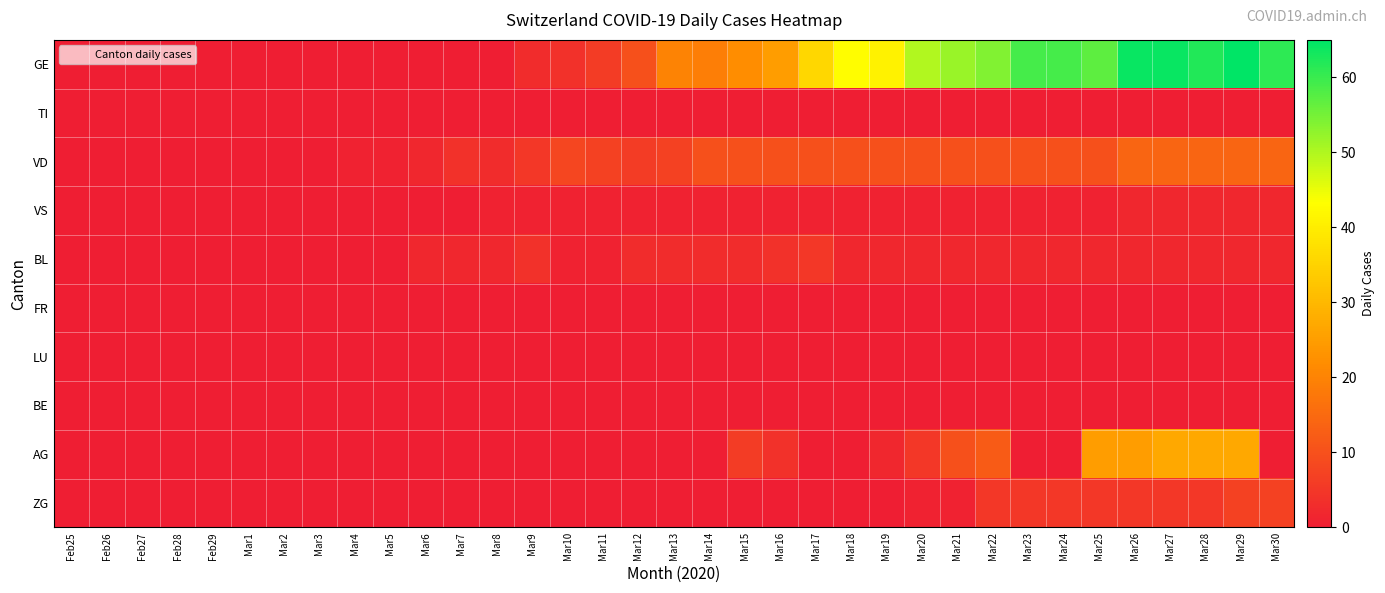

Reading right to left, what are all the values shown in this chart?

GE: Mar30=61	Mar29=65	Mar28=62	Mar27=64	Mar26=64	Mar25=57	Mar24=59	Mar23=59	Mar22=54	Mar21=52	Mar20=50	Mar19=41	Mar18=43	Mar17=36	Mar16=25	Mar15=22	Mar14=19	Mar13=20	Mar12=10	Mar11=6	Mar10=4	Mar9=3	Mar8=0	Mar7=0	Mar6=0	Mar5=0	Mar4=0	Mar3=0	Mar2=0	Mar1=0	Feb29=0	Feb28=0	Feb27=0	Feb26=0	Feb25=0
TI: Mar30=0	Mar29=0	Mar28=0	Mar27=0	Mar26=0	Mar25=0	Mar24=0	Mar23=0	Mar22=0	Mar21=0	Mar20=0	Mar19=0	Mar18=0	Mar17=0	Mar16=0	Mar15=0	Mar14=0	Mar13=0	Mar12=0	Mar11=0	Mar10=0	Mar9=0	Mar8=0	Mar7=0	Mar6=0	Mar5=0	Mar4=0	Mar3=0	Mar2=0	Mar1=0	Feb29=0	Feb28=0	Feb27=0	Feb26=0	Feb25=0
VD: Mar30=14	Mar29=14	Mar28=14	Mar27=14	Mar26=14	Mar25=10	Mar24=10	Mar23=10	Mar22=10	Mar21=10	Mar20=10	Mar19=10	Mar18=10	Mar17=10	Mar16=10	Mar15=10	Mar14=10	Mar13=7	Mar12=6	Mar11=7	Mar10=8	Mar9=5	Mar8=3	Mar7=4	Mar6=2	Mar5=1	Mar4=1	Mar3=0	Mar2=0	Mar1=0	Feb29=0	Feb28=0	Feb27=0	Feb26=0	Feb25=0
VS: Mar30=2	Mar29=2	Mar28=2	Mar27=2	Mar26=2	Mar25=1	Mar24=1	Mar23=1	Mar22=1	Mar21=1	Mar20=1	Mar19=1	Mar18=1	Mar17=1	Mar16=1	Mar15=1	Mar14=1	Mar13=1	Mar12=1	Mar11=1	Mar10=1	Mar9=1	Mar8=1	Mar7=0	Mar6=0	Mar5=0	Mar4=0	Mar3=0	Mar2=0	Mar1=0	Feb29=0	Feb28=0	Feb27=0	Feb26=0	Feb25=0
BL: Mar30=2	Mar29=2	Mar28=2	Mar27=2	Mar26=2	Mar25=2	Mar24=2	Mar23=2	Mar22=2	Mar21=2	Mar20=2	Mar19=2	Mar18=2	Mar17=5	Mar16=4	Mar15=3	Mar14=3	Mar13=3	Mar12=3	Mar11=1	Mar10=1	Mar9=4	Mar8=2	Mar7=2	Mar6=2	Mar5=0	Mar4=0	Mar3=0	Mar2=0	Mar1=0	Feb29=0	Feb28=0	Feb27=0	Feb26=0	Feb25=0
FR: Mar30=0	Mar29=0	Mar28=0	Mar27=0	Mar26=0	Mar25=0	Mar24=0	Mar23=0	Mar22=0	Mar21=0	Mar20=0	Mar19=0	Mar18=0	Mar17=0	Mar16=0	Mar15=0	Mar14=0	Mar13=0	Mar12=0	Mar11=0	Mar10=0	Mar9=0	Mar8=0	Mar7=0	Mar6=0	Mar5=0	Mar4=0	Mar3=0	Mar2=0	Mar1=0	Feb29=0	Feb28=0	Feb27=0	Feb26=0	Feb25=0
LU: Mar30=0	Mar29=0	Mar28=0	Mar27=0	Mar26=0	Mar25=0	Mar24=0	Mar23=0	Mar22=0	Mar21=0	Mar20=0	Mar19=0	Mar18=0	Mar17=0	Mar16=0	Mar15=0	Mar14=0	Mar13=0	Mar12=0	Mar11=0	Mar10=0	Mar9=0	Mar8=0	Mar7=0	Mar6=0	Mar5=0	Mar4=0	Mar3=0	Mar2=0	Mar1=0	Feb29=0	Feb28=0	Feb27=0	Feb26=0	Feb25=0
BE: Mar30=0	Mar29=0	Mar28=0	Mar27=0	Mar26=0	Mar25=0	Mar24=0	Mar23=0	Mar22=0	Mar21=0	Mar20=0	Mar19=0	Mar18=0	Mar17=0	Mar16=0	Mar15=0	Mar14=0	Mar13=0	Mar12=0	Mar11=0	Mar10=0	Mar9=0	Mar8=0	Mar7=0	Mar6=0	Mar5=0	Mar4=0	Mar3=0	Mar2=0	Mar1=0	Feb29=0	Feb28=0	Feb27=0	Feb26=0	Feb25=0
AG: Mar30=0	Mar29=27	Mar28=27	Mar27=27	Mar26=25	Mar25=25	Mar24=0	Mar23=0	Mar22=12	Mar21=10	Mar20=5	Mar19=2	Mar18=0	Mar17=0	Mar16=4	Mar15=6	Mar14=0	Mar13=0	Mar12=0	Mar11=0	Mar10=0	Mar9=0	Mar8=0	Mar7=0	Mar6=0	Mar5=0	Mar4=0	Mar3=0	Mar2=0	Mar1=0	Feb29=0	Feb28=0	Feb27=0	Feb26=0	Feb25=0
ZG: Mar30=7	Mar29=7	Mar28=5	Mar27=5	Mar26=5	Mar25=5	Mar24=5	Mar23=5	Mar22=5	Mar21=1	Mar20=1	Mar19=0	Mar18=0	Mar17=0	Mar16=0	Mar15=0	Mar14=0	Mar13=0	Mar12=0	Mar11=0	Mar10=0	Mar9=0	Mar8=0	Mar7=0	Mar6=0	Mar5=0	Mar4=0	Mar3=0	Mar2=0	Mar1=0	Feb29=0	Feb28=0	Feb27=0	Feb26=0	Feb25=0